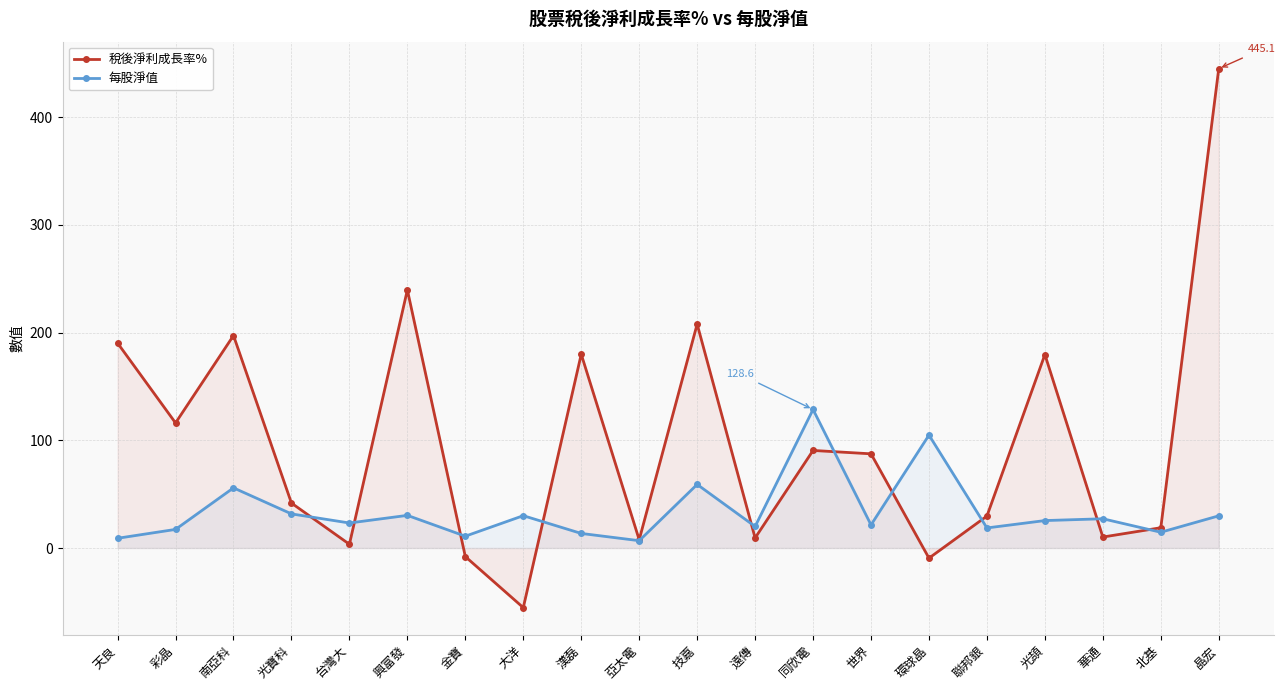

How many data points in 稅後淨利成長率% are less than 87?

10